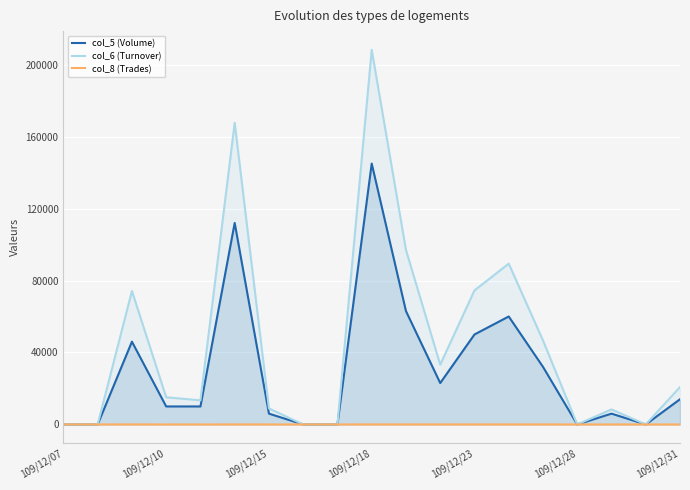

At 109/12/18, list the series in order from largest to smallest.

col_6 (Turnover), col_5 (Volume), col_8 (Trades)